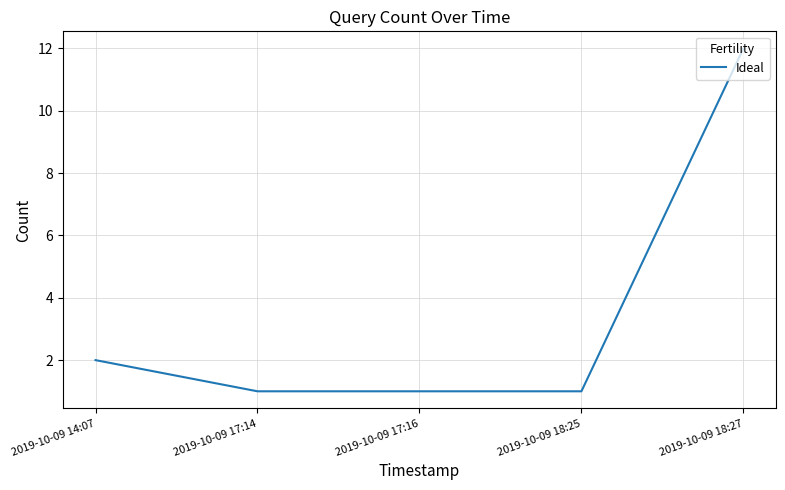

The value at 2019-10-09 17:16 is 1. True or false?

True